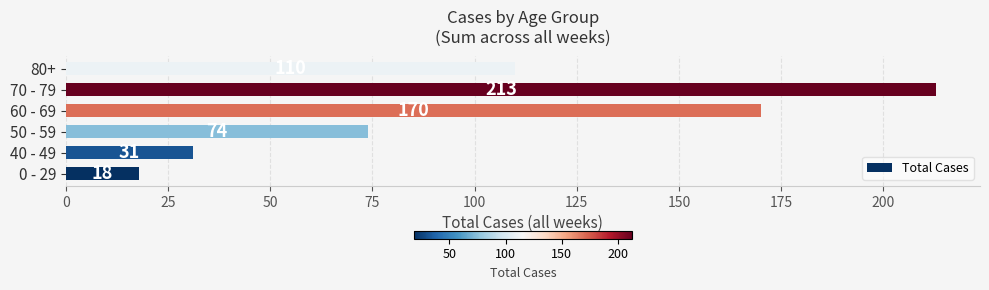

Reading bottom to top, extract all data points from this chart.

0 - 29=18	40 - 49=31	50 - 59=74	60 - 69=170	70 - 79=213	80+=110